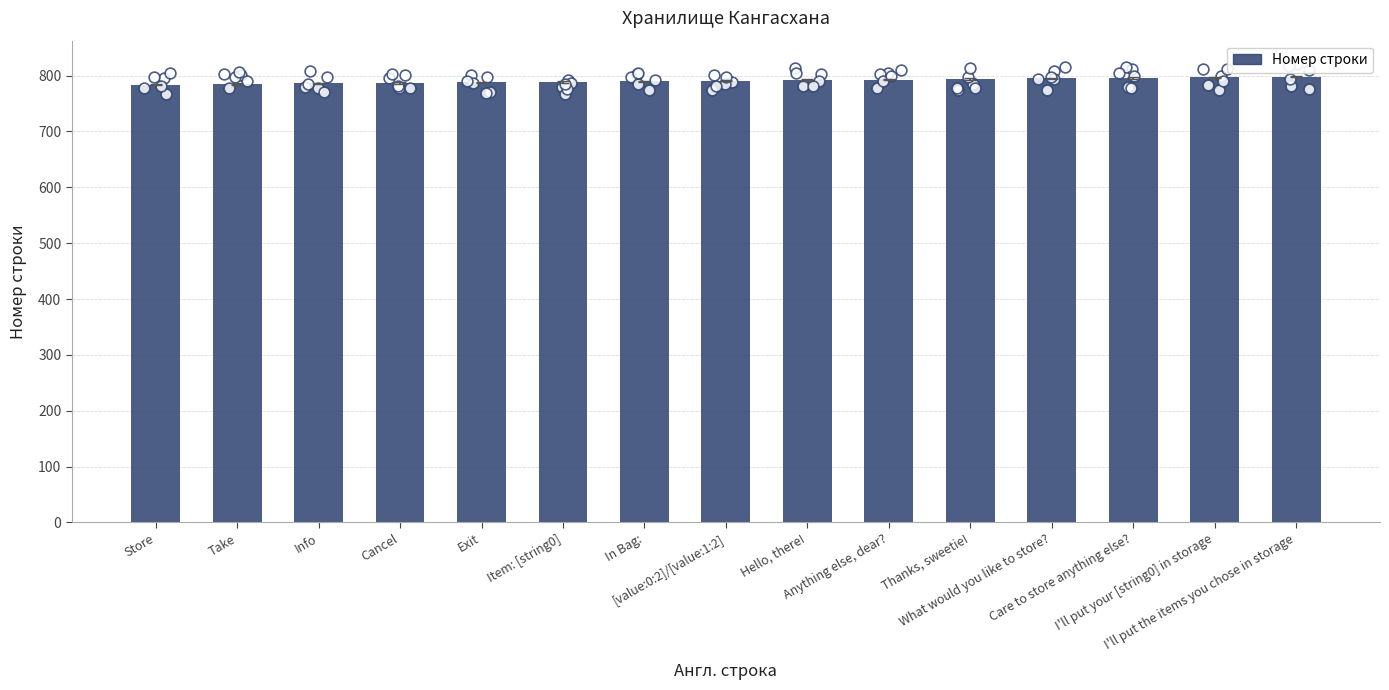

What is the ratio of the value at I'll put the items you chose in storage to the value at Care to store anything else??

1.0